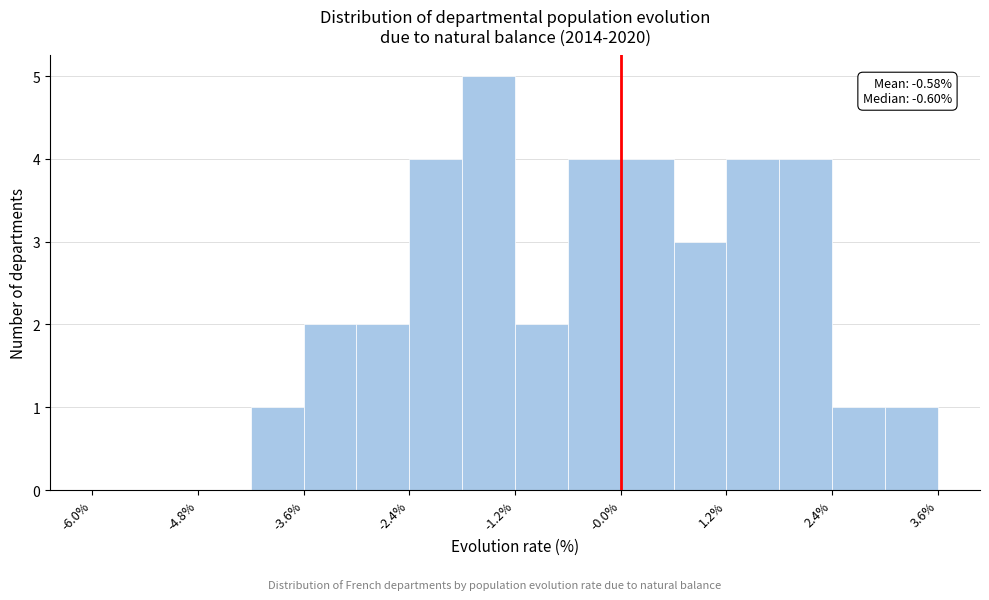

Read against the x-axis, roughly where is the centre of the tallest bar?

-1.4